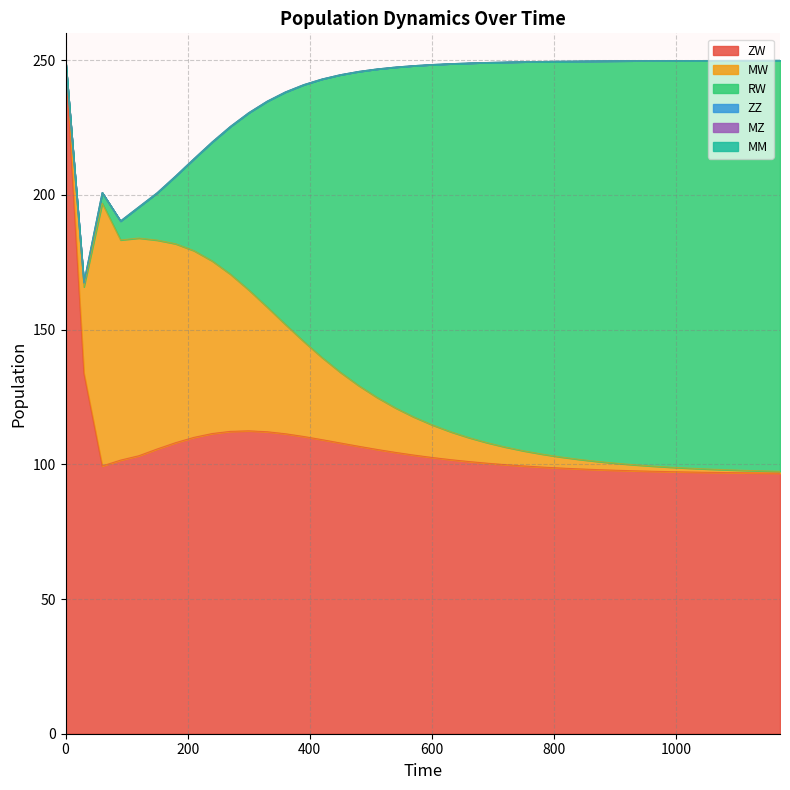

At 720, list the series in order from smallest to largest.

ZZ, MZ, MM, MW, ZW, RW